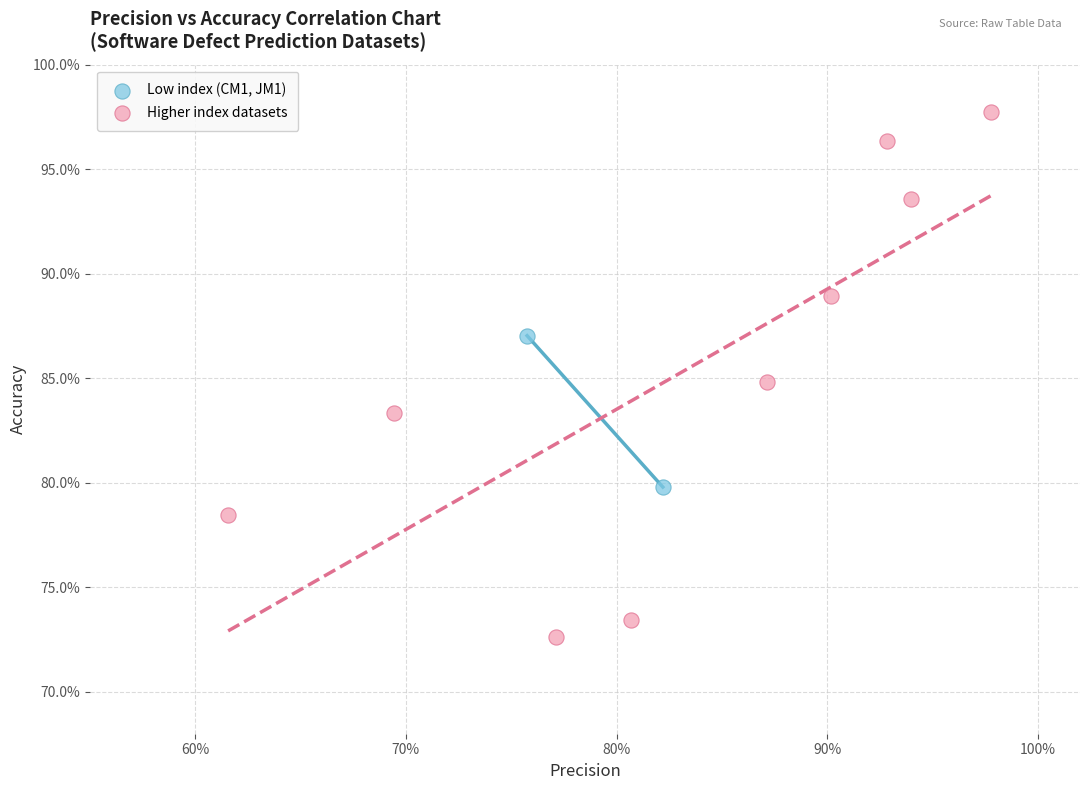

Which series reaches the maximum Y coordinate?

Higher index datasets